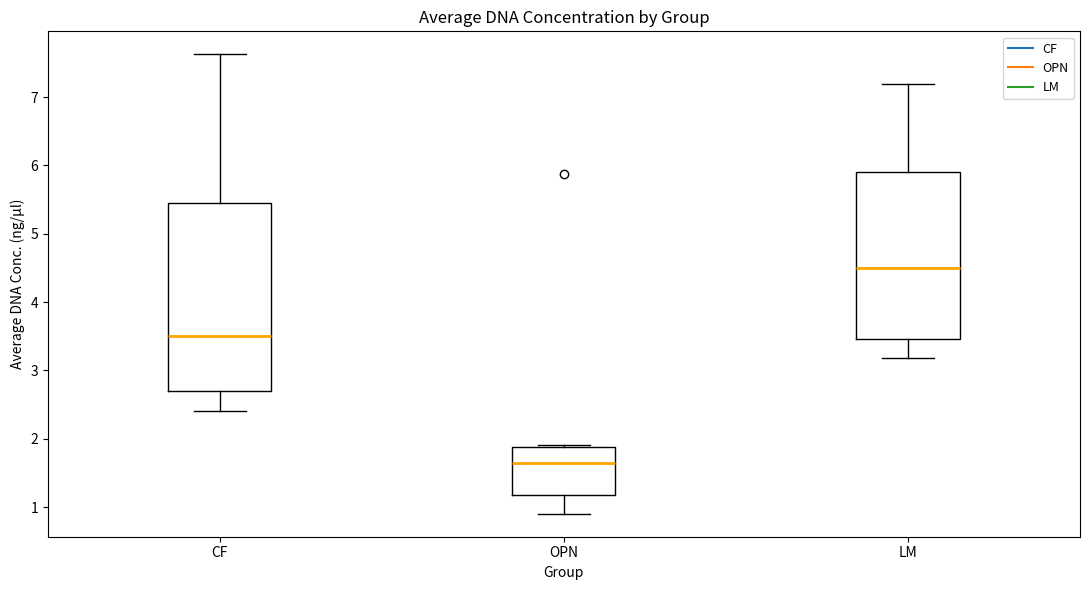

Comparing the boxes themselves (not the whiskers), which one is the tallest?

CF